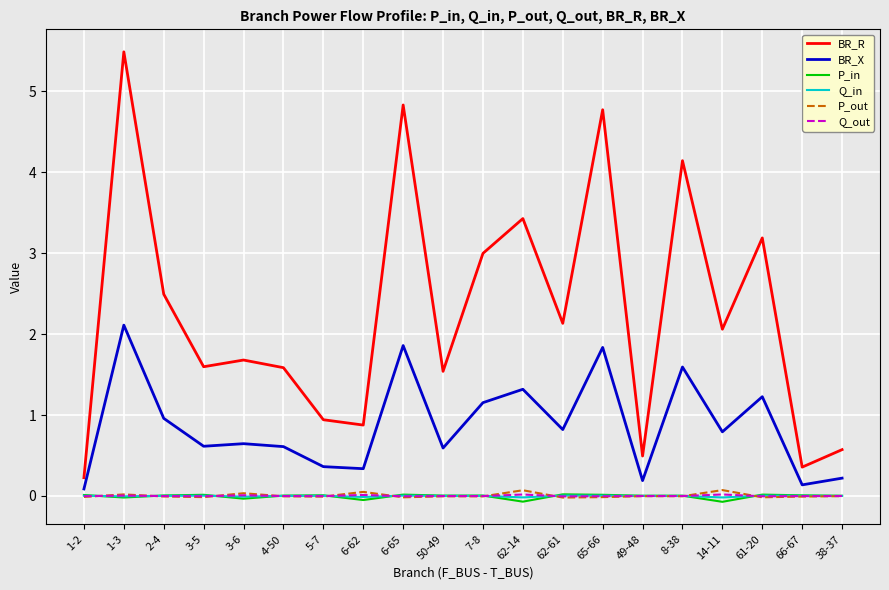

At which label does BR_X reach its peak?

1-3